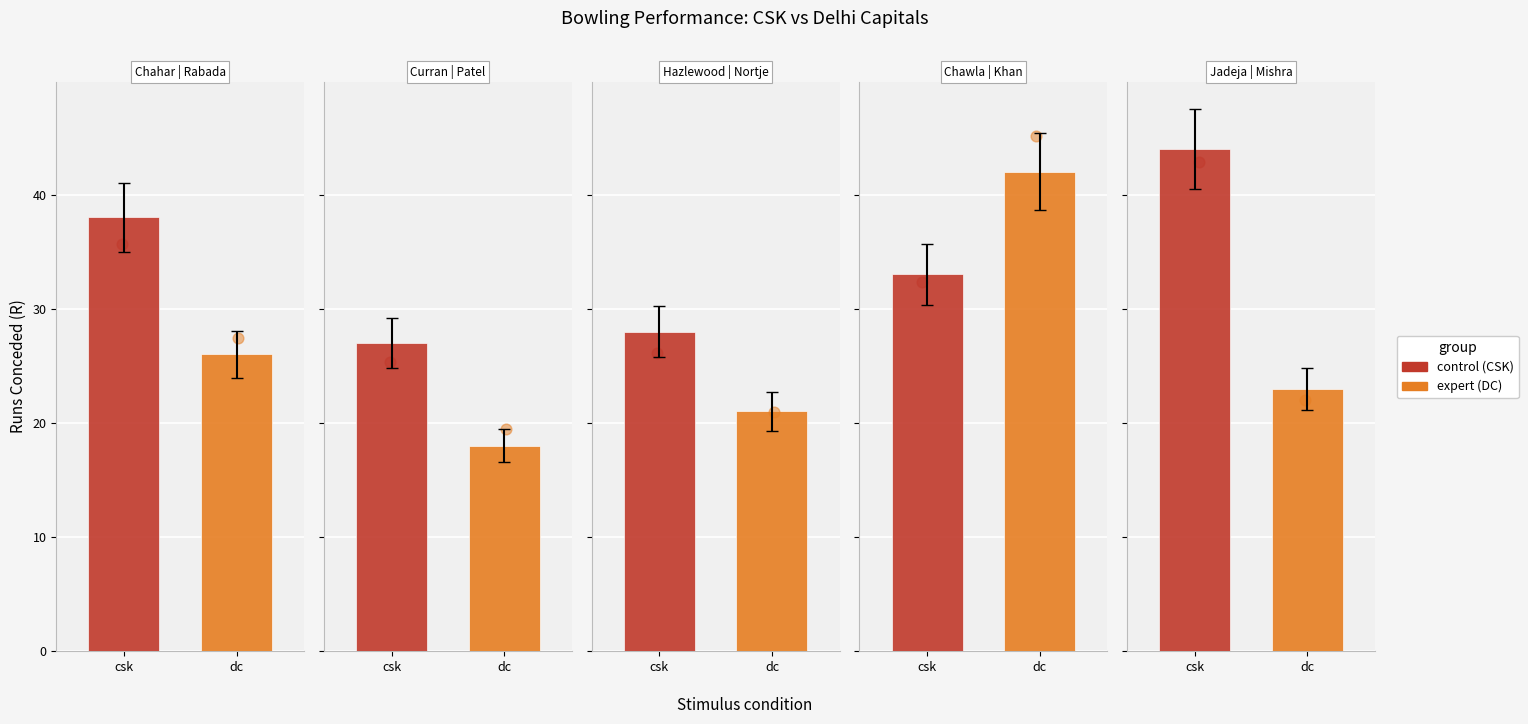

At which category is the sum across all series the highest?

Avesh Khan